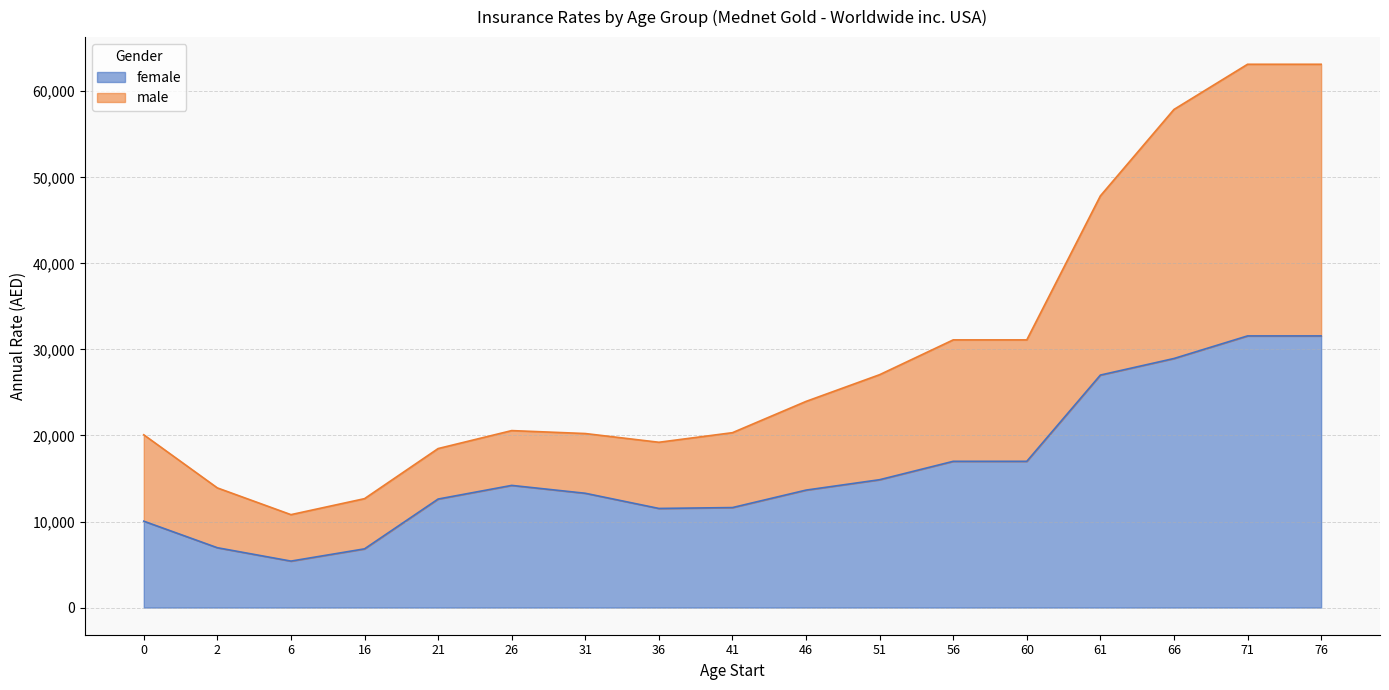

True or false: female has more than 2 points higher than both neighbors.

False